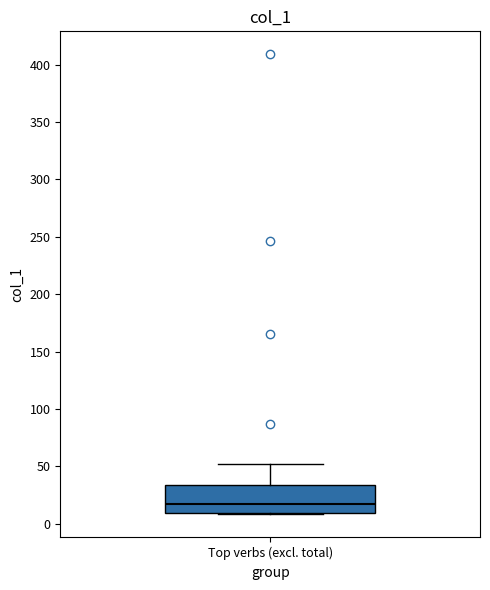

Where does the median line of the box for Top verbs (excl. total) sit on the y-axis? The values are not printed on the chart, so give them approximately, as read against the axis.

20